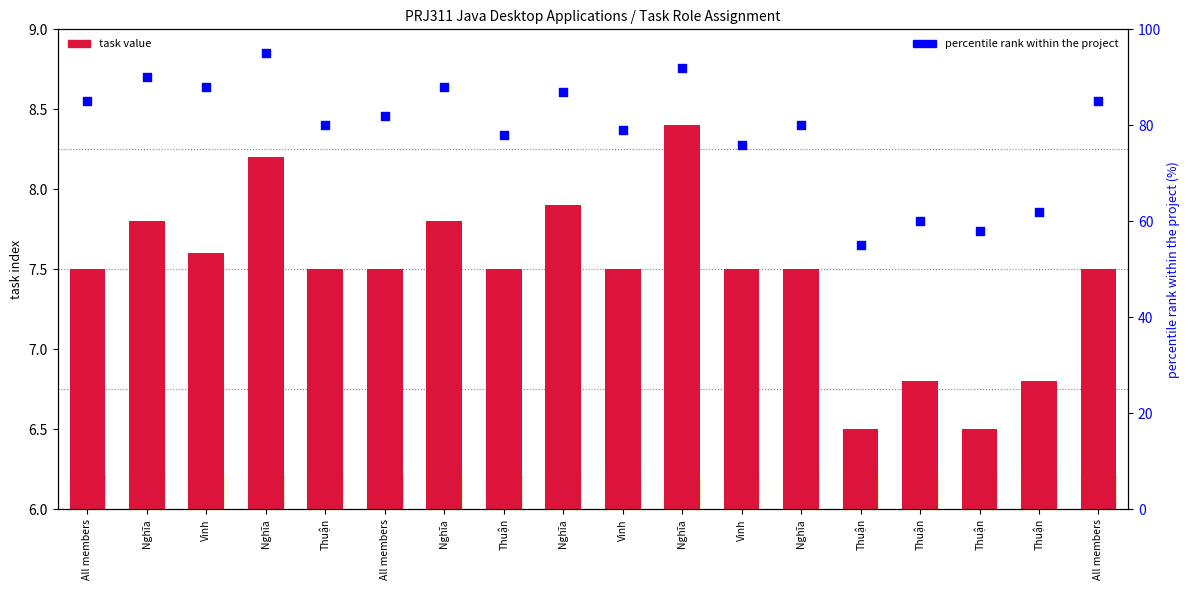

What are all the series names shown in the legend?

task value, percentile rank within the project